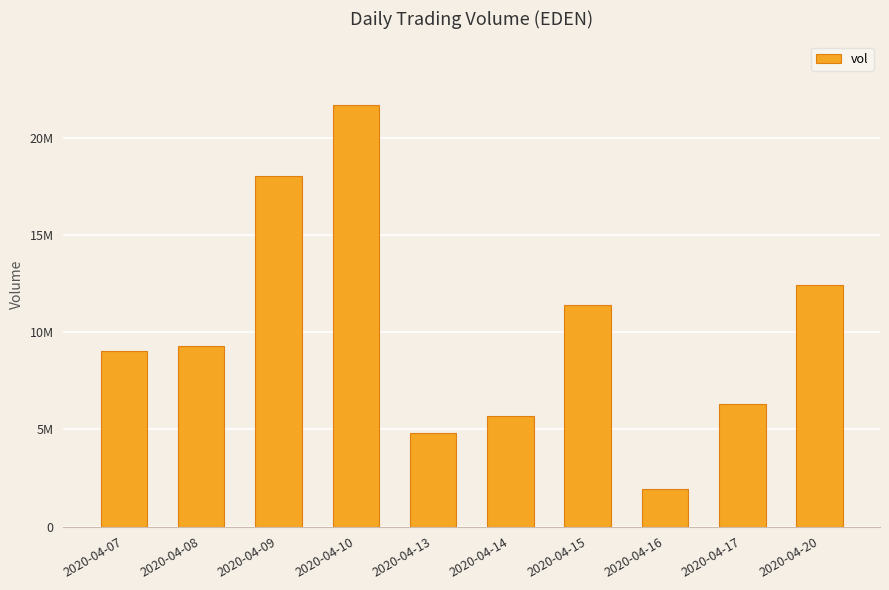

What is the greatest value displayed?

21712600